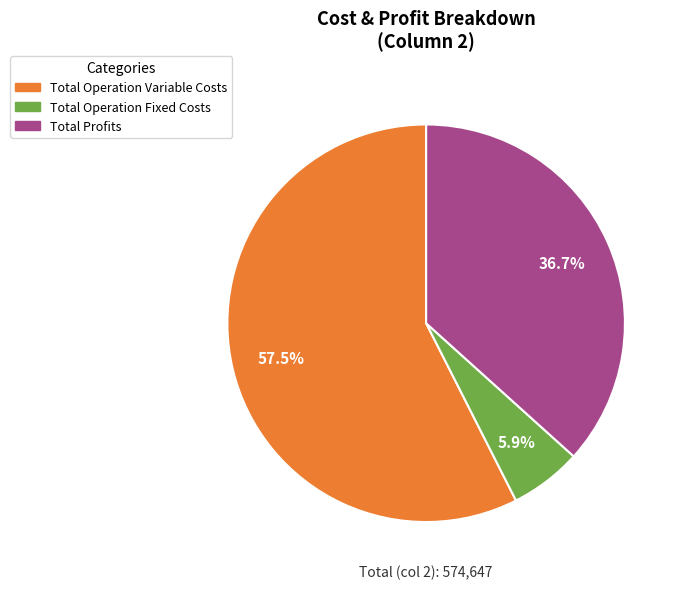

To the nearest percent, what is the average slice percentage?

33%